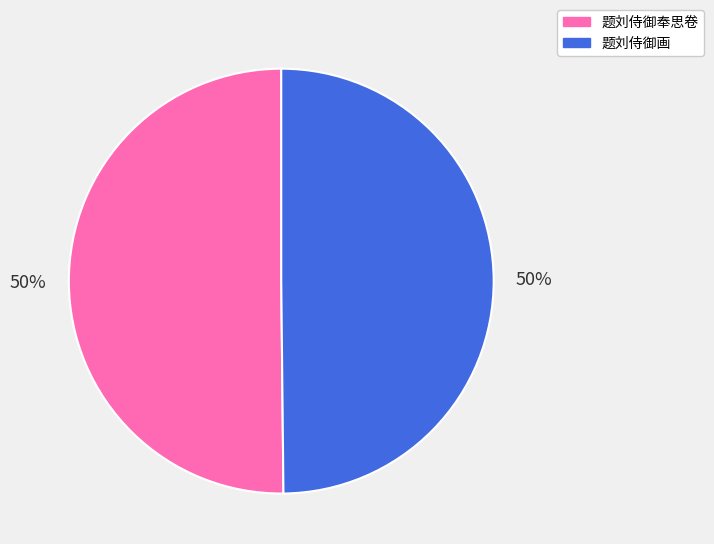

To the nearest percent, what percentage of the pie is 题刘侍御奉思卷?

50%